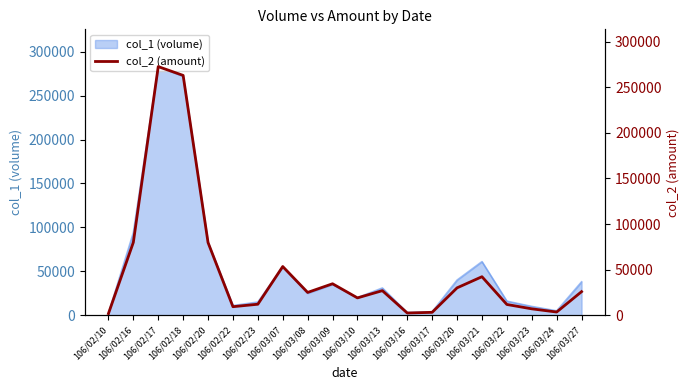

What is the difference between the maximum and minimum values?

270860